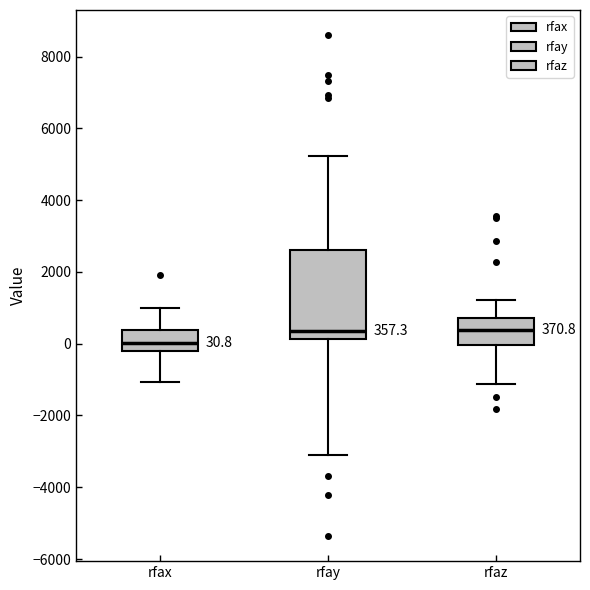

Which box is the tallest, from its lower edge to its upper edge?

rfay